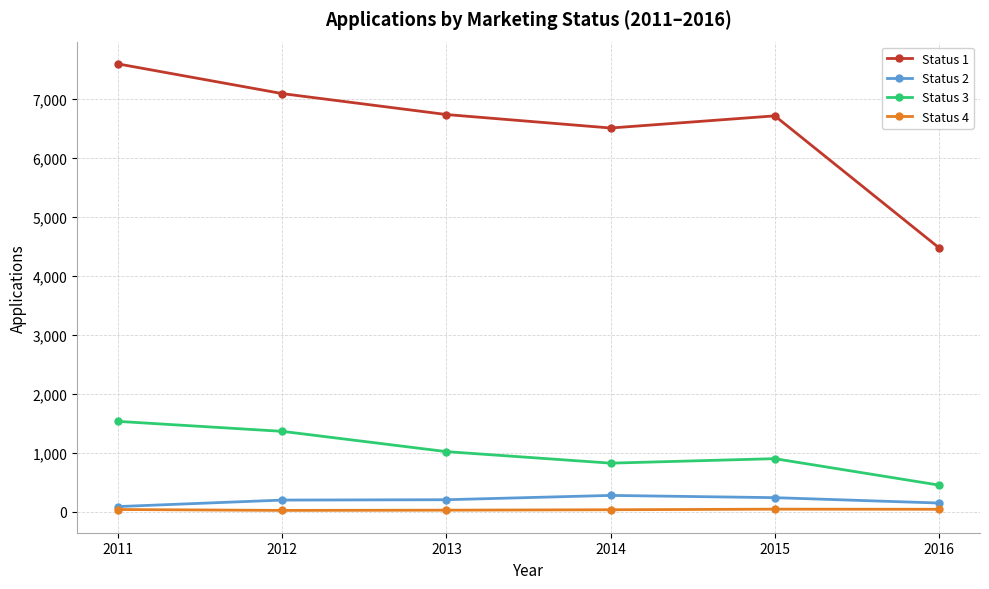

Which series has the largest range (max minus min)?

Status 1